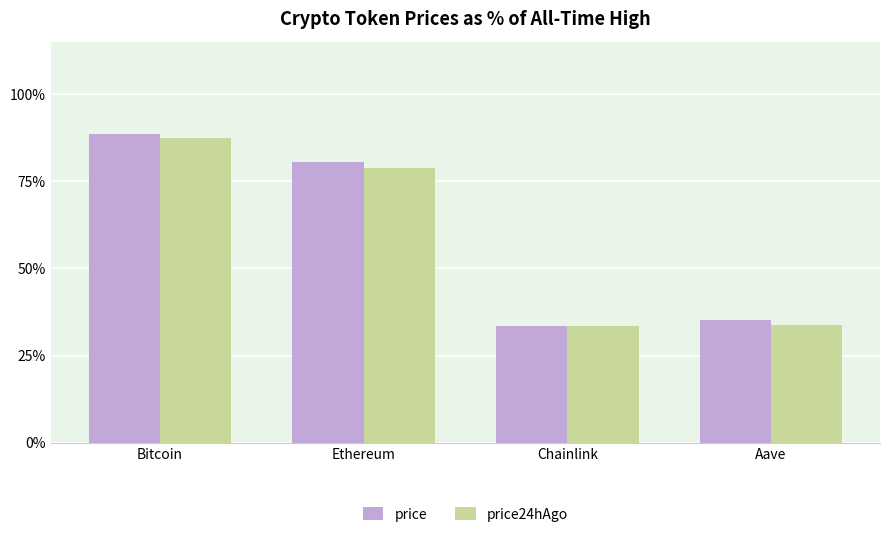

Which series changed the most between Bitcoin and Aave?

price24hAgo